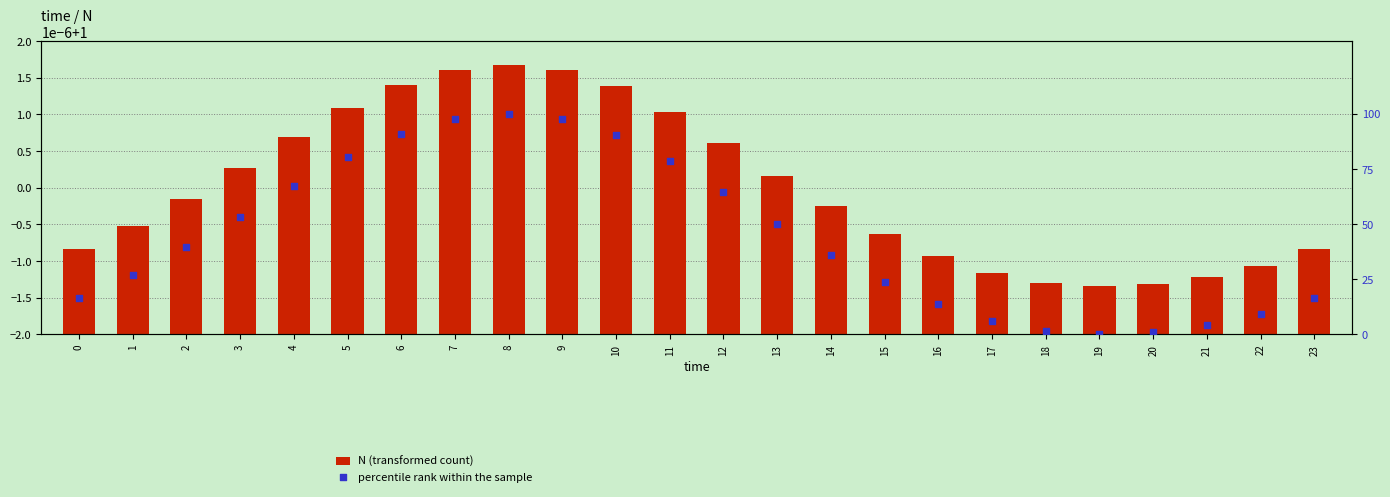

Which series has the largest total across all categories?

percentile rank within the sample